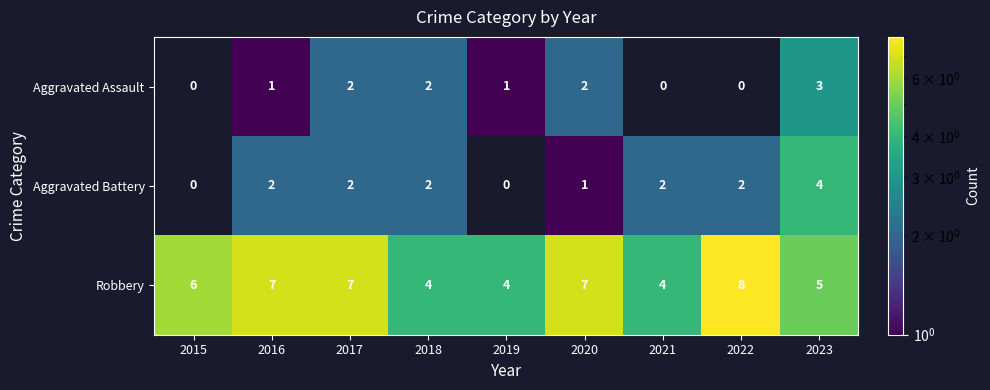

What is the total value across all series at 2018?

8